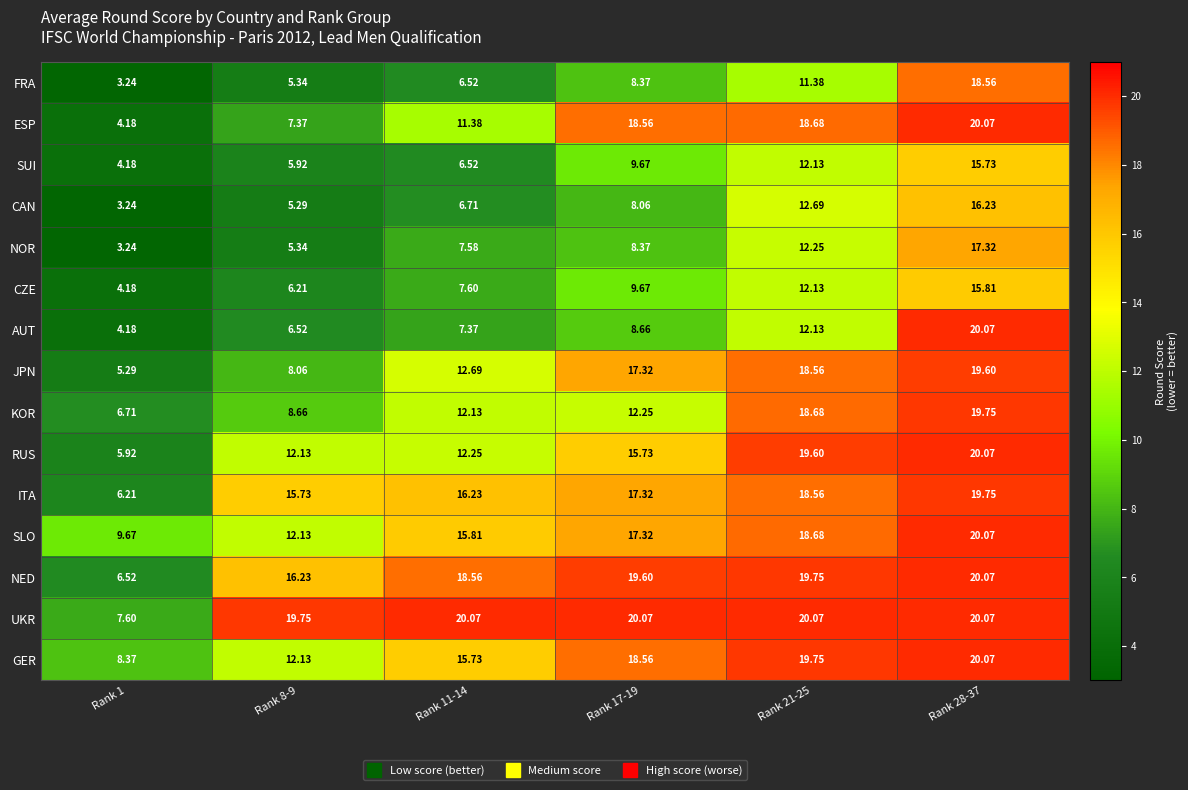

Which series changed the most between Rank 8-9 and Rank 11-14?

JPN